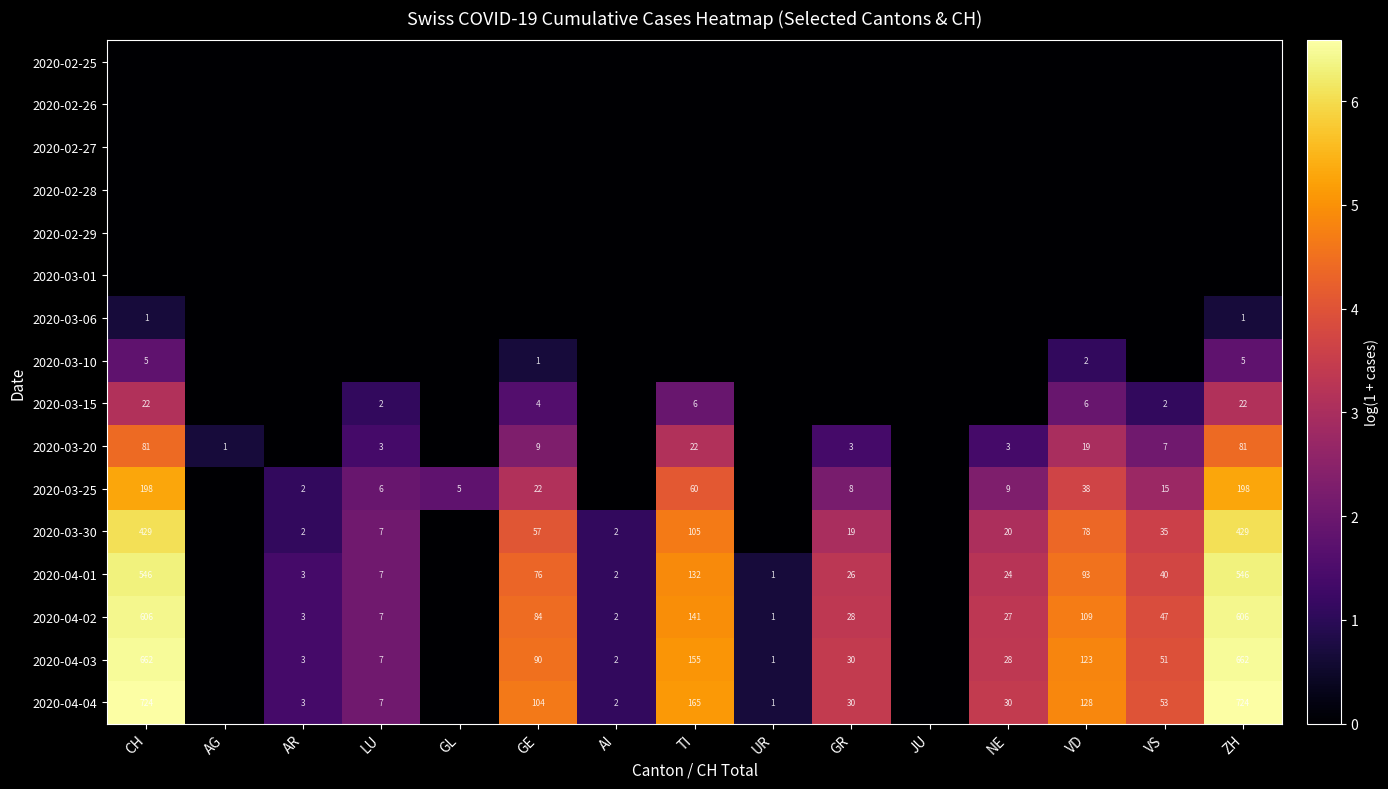

What is the difference between the 2020-03-25 values at VS and AR?

13